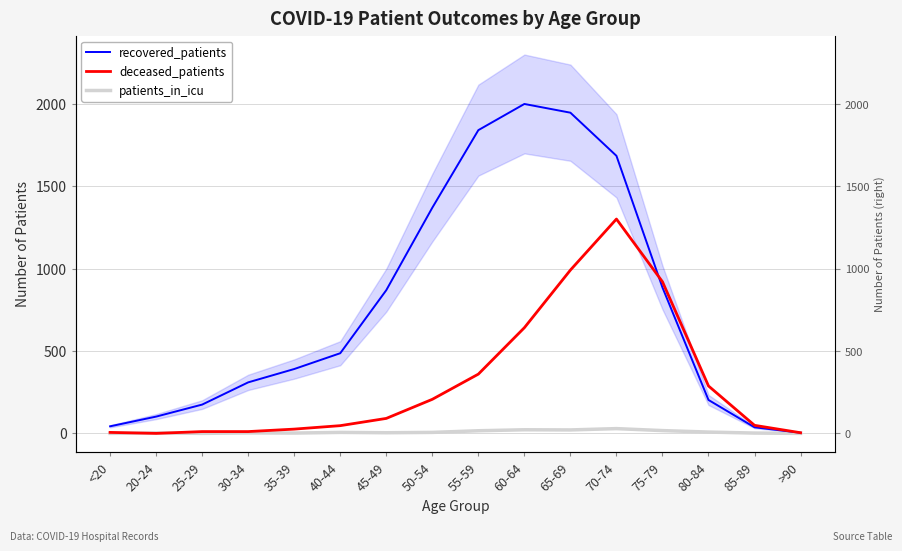

Reading left to right, extract all data points from this chart.

recovered_patients: 43	102	175	310	391	487	870	1371	1842	2001	1948	1686	886	203	37	4
deceased_patients: 6	0	11	11	26	47	91	207	360	642	992	1302	921	288	49	4
patients_in_icu: 0	3	0	3	2	6	4	6	16	22	21	29	17	8	2	0